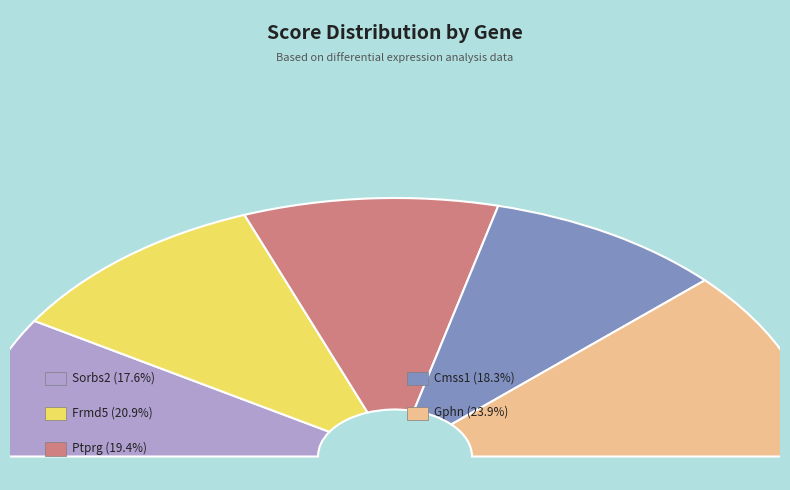

The Frmd5 slice represents 21% of the pie. True or false?

True